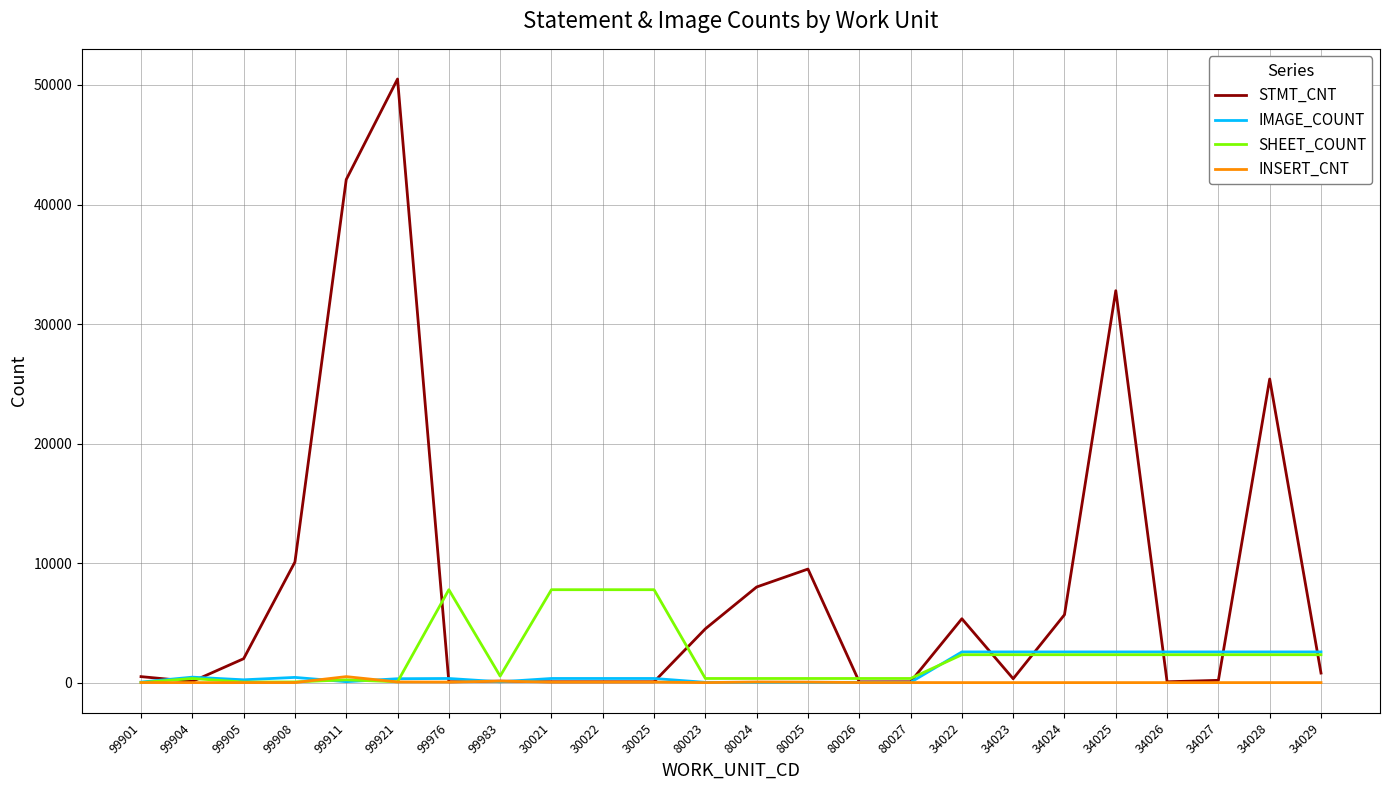

What position from the left is 30021?

9